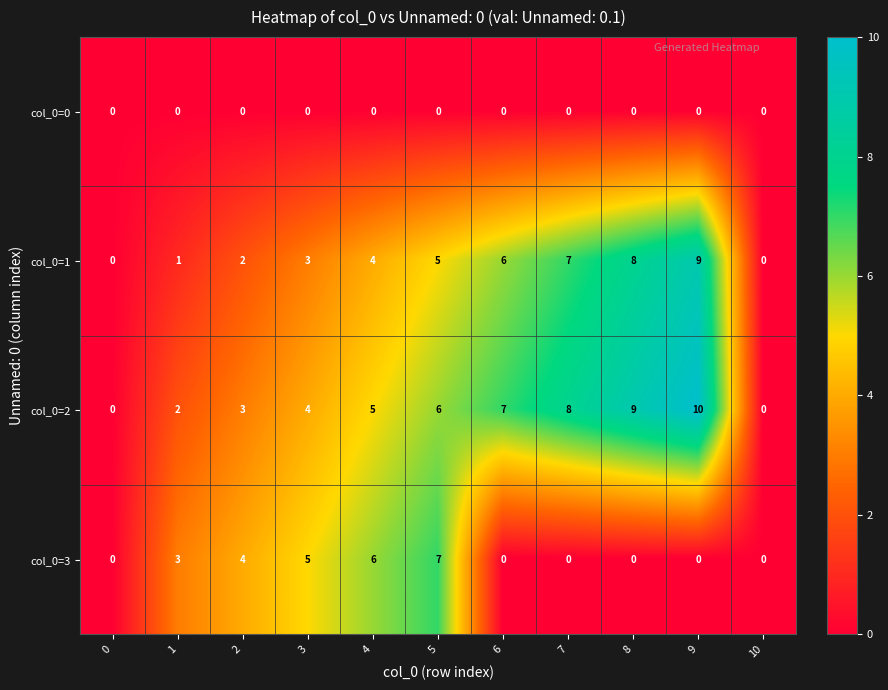

Count the number of data series in this chart.

4